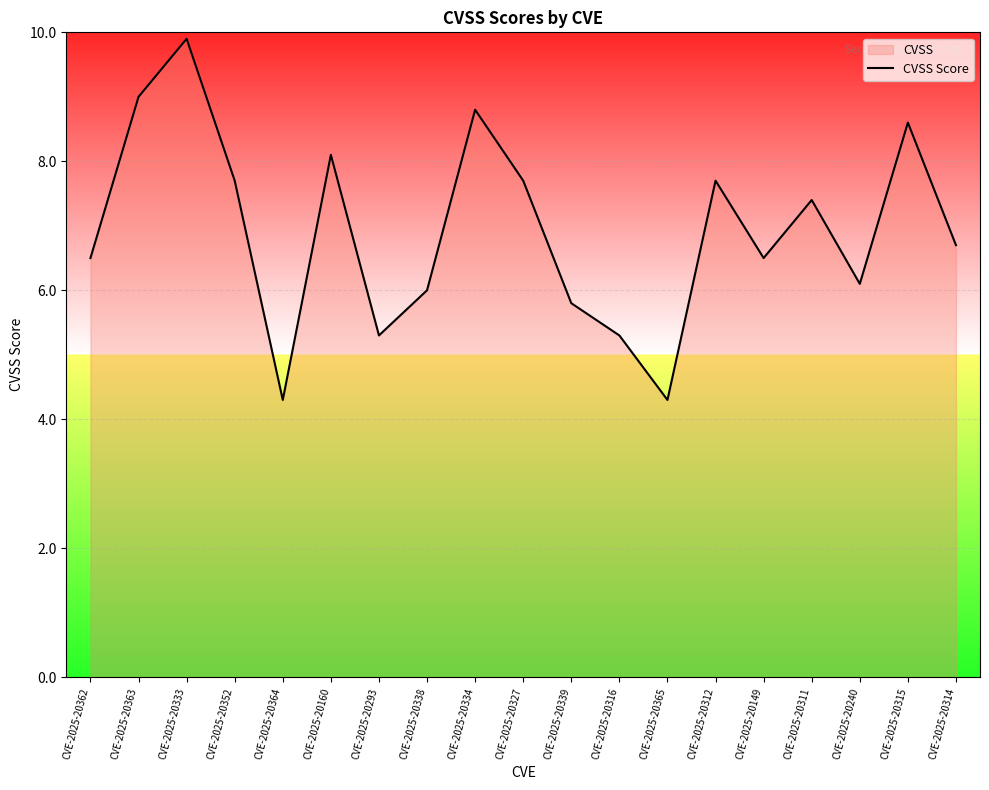

Reading left to right, what are all the values shown in this chart?

CVE-2025-20362=6.5	CVE-2025-20363=9.0	CVE-2025-20333=9.9	CVE-2025-20352=7.7	CVE-2025-20364=4.3	CVE-2025-20160=8.1	CVE-2025-20293=5.3	CVE-2025-20338=6.0	CVE-2025-20334=8.8	CVE-2025-20327=7.7	CVE-2025-20339=5.8	CVE-2025-20316=5.3	CVE-2025-20365=4.3	CVE-2025-20312=7.7	CVE-2025-20149=6.5	CVE-2025-20311=7.4	CVE-2025-20240=6.1	CVE-2025-20315=8.6	CVE-2025-20314=6.7